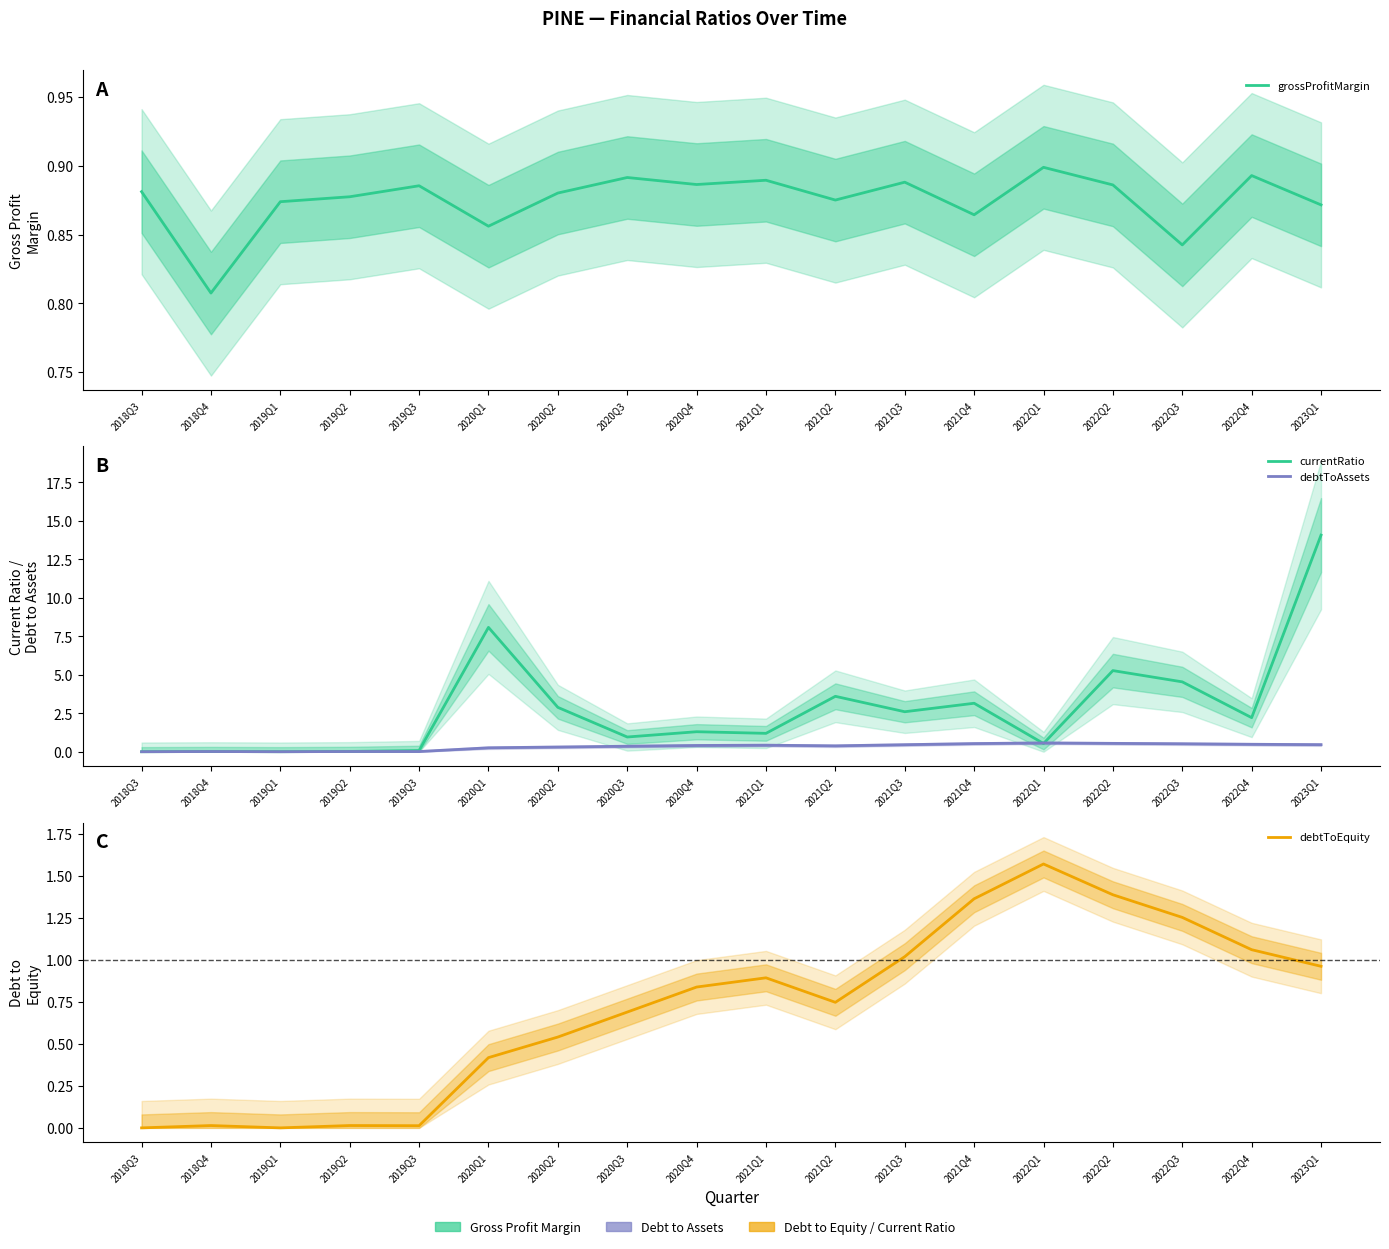

Does the chart have visible grid lines?

No